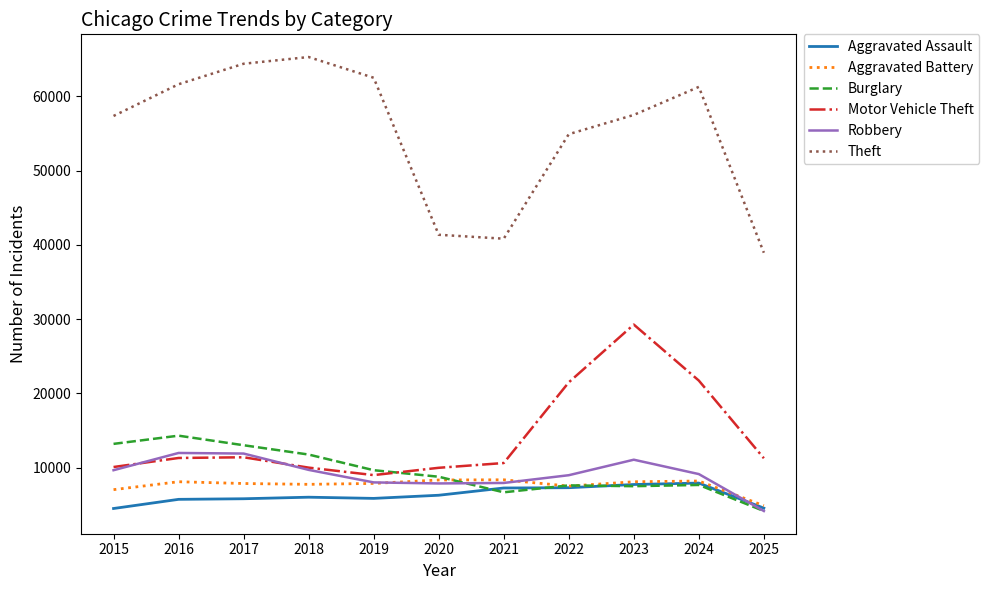

What is the greatest value displayed?

65290